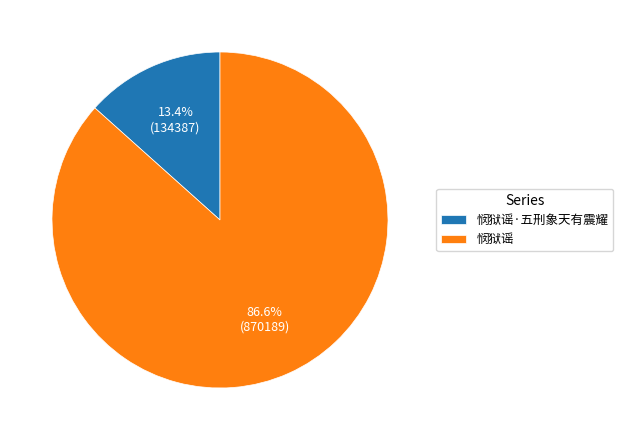

To the nearest percent, what is the average slice percentage?

50%